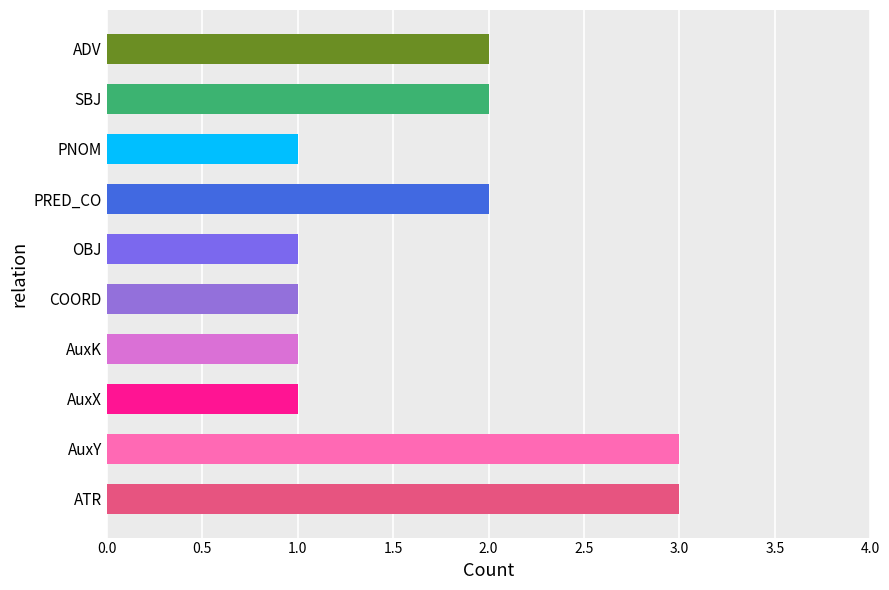

Reading bottom to top, what are all the values shown in this chart?

3	3	1	1	1	1	2	1	2	2